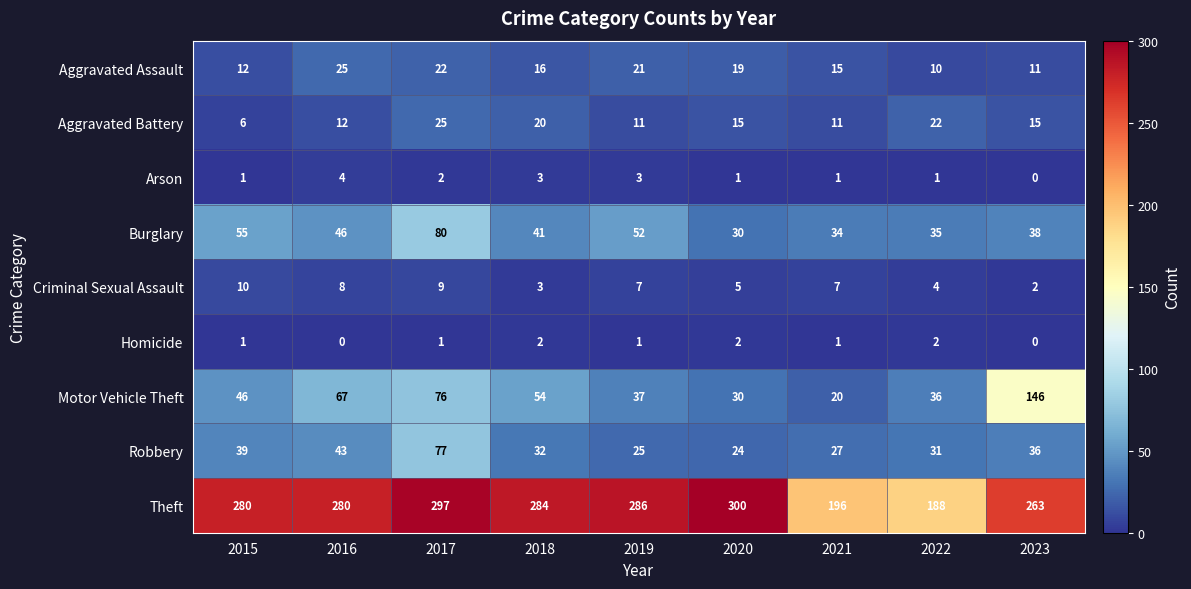

The Criminal Sexual Assault series shows 9 at 2017. True or false?

True